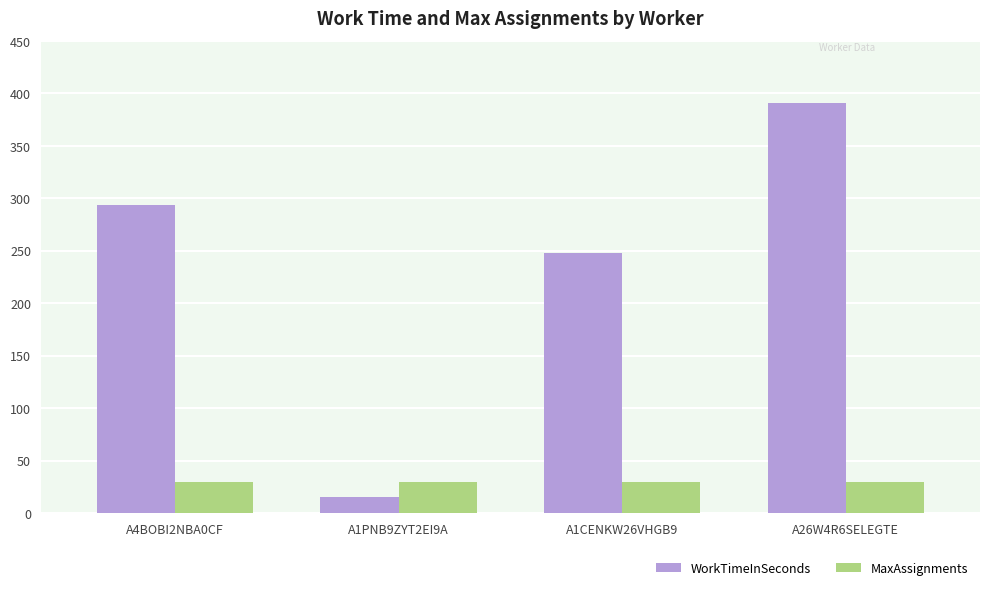

What is the minimum value shown in the chart?

15